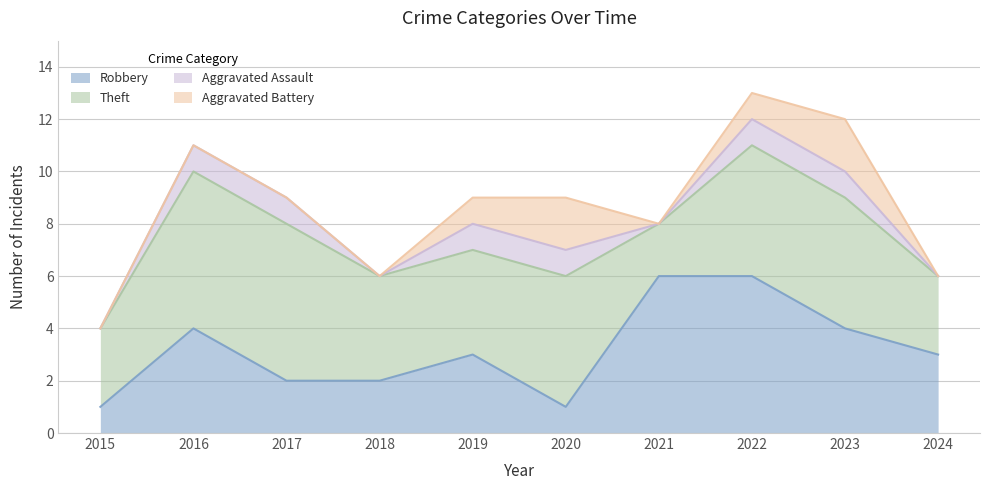

Reading right to left, extract all data points from this chart.

Robbery: 2024=3	2023=4	2022=6	2021=6	2020=1	2019=3	2018=2	2017=2	2016=4	2015=1
Theft: 2024=3	2023=5	2022=5	2021=2	2020=5	2019=4	2018=4	2017=6	2016=6	2015=3
Aggravated Assault: 2024=0	2023=1	2022=1	2021=0	2020=1	2019=1	2018=0	2017=1	2016=1	2015=0
Aggravated Battery: 2024=0	2023=2	2022=1	2021=0	2020=2	2019=1	2018=0	2017=0	2016=0	2015=0